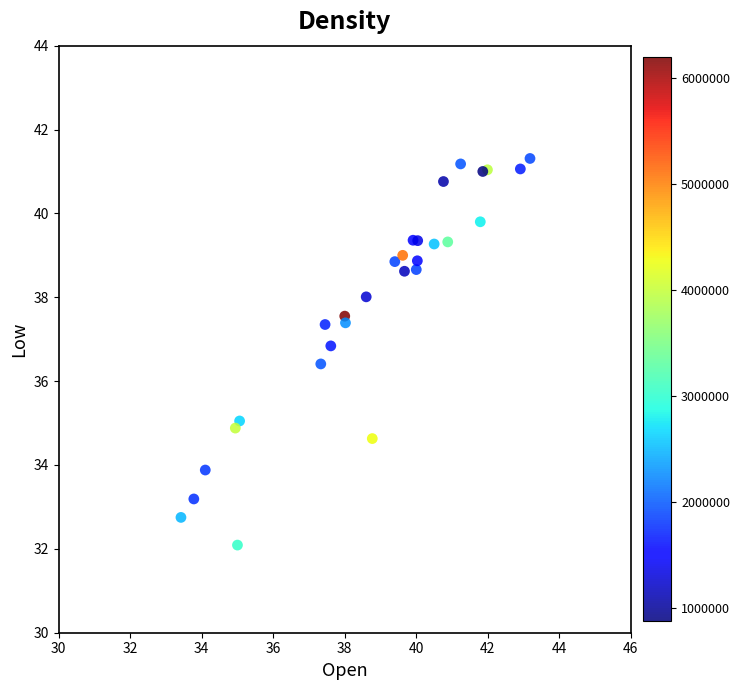

What Y value in the scatter plot is closest to 36?

36.4